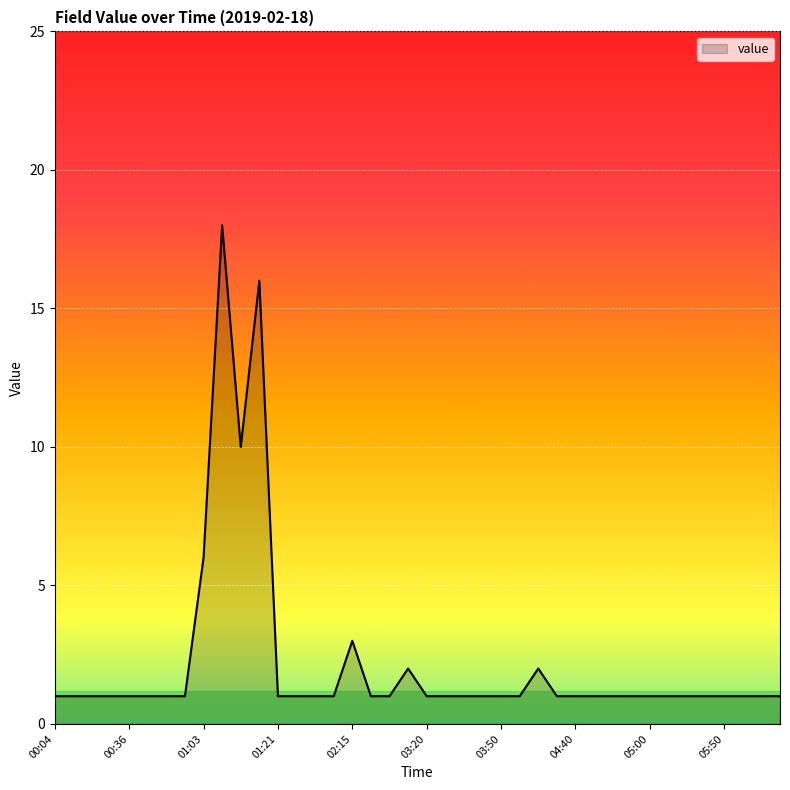

What is the maximum value shown in the chart?

18